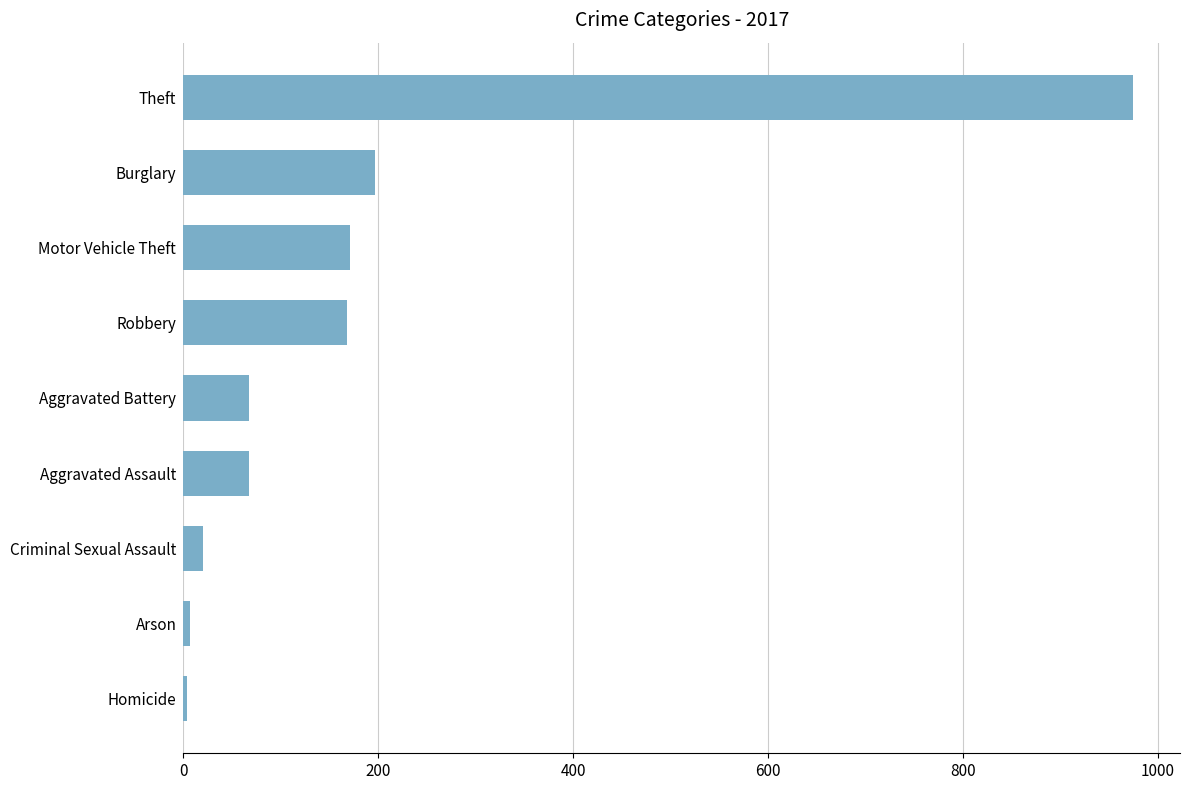

Between Theft and Aggravated Assault, which is larger?

Theft